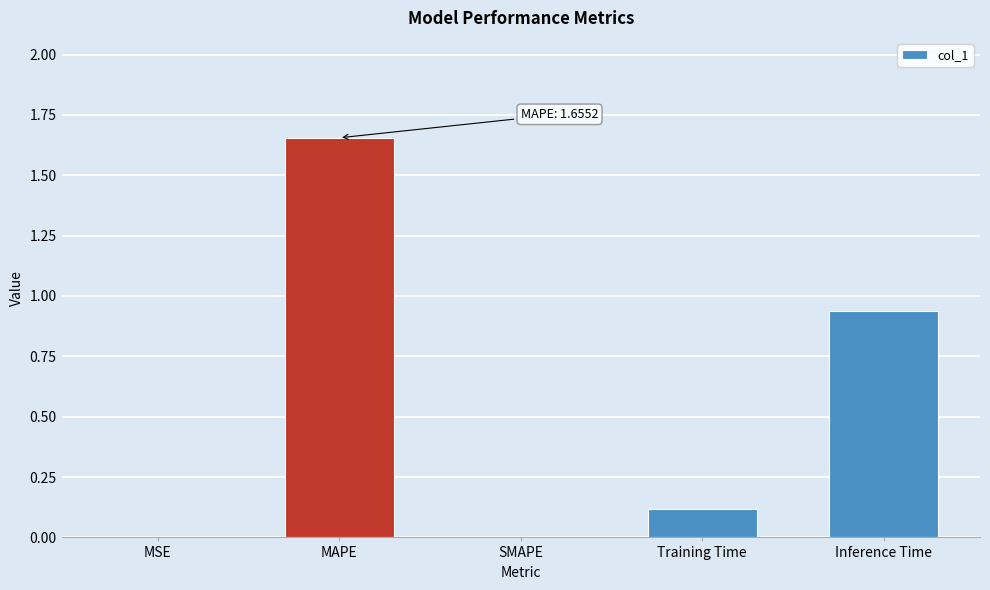

What is the change in value from SMAPE to Inference Time?

+0.9